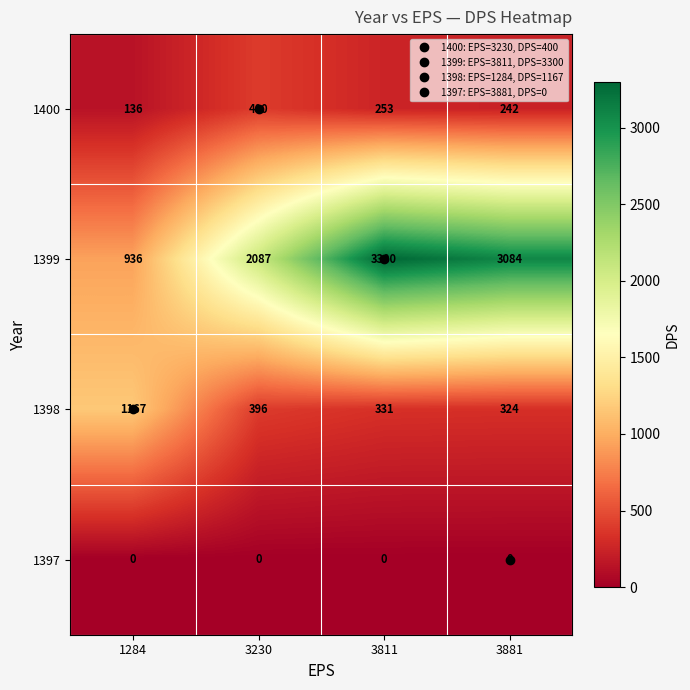

Rank the series at 3881 from highest to lowest value.

1399, 1398, 1400, 1397